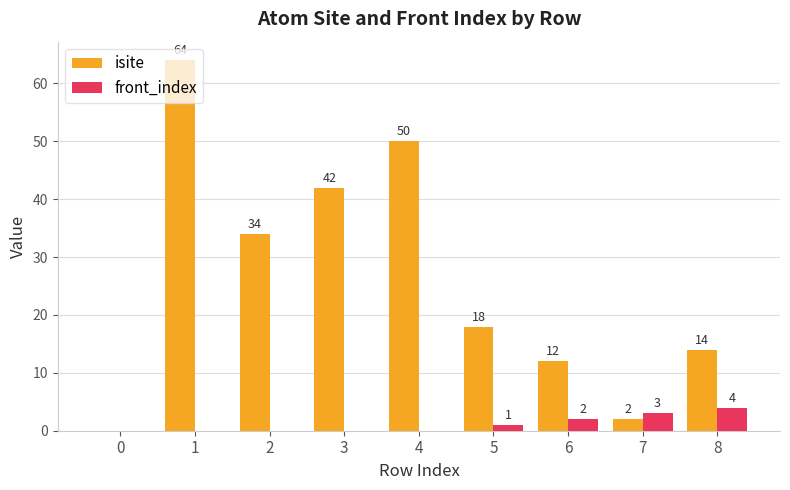

Which series has the largest total across all categories?

isite